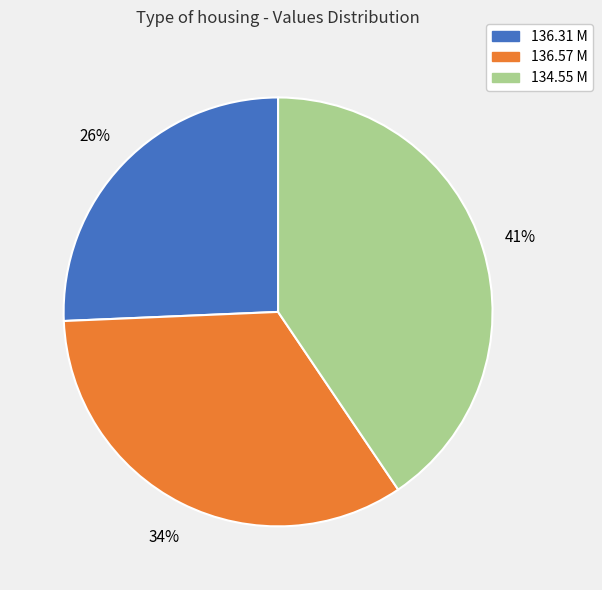

Does 136.31 M account for over 50% of the chart?

No